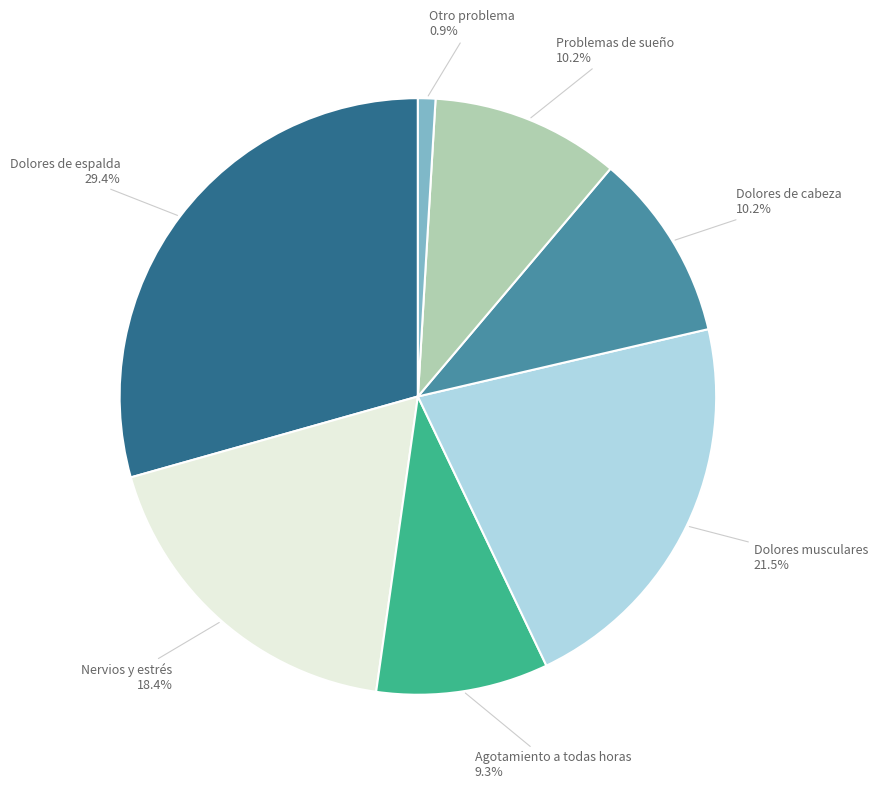

Is there any slice that represents more than half of the pie?

No